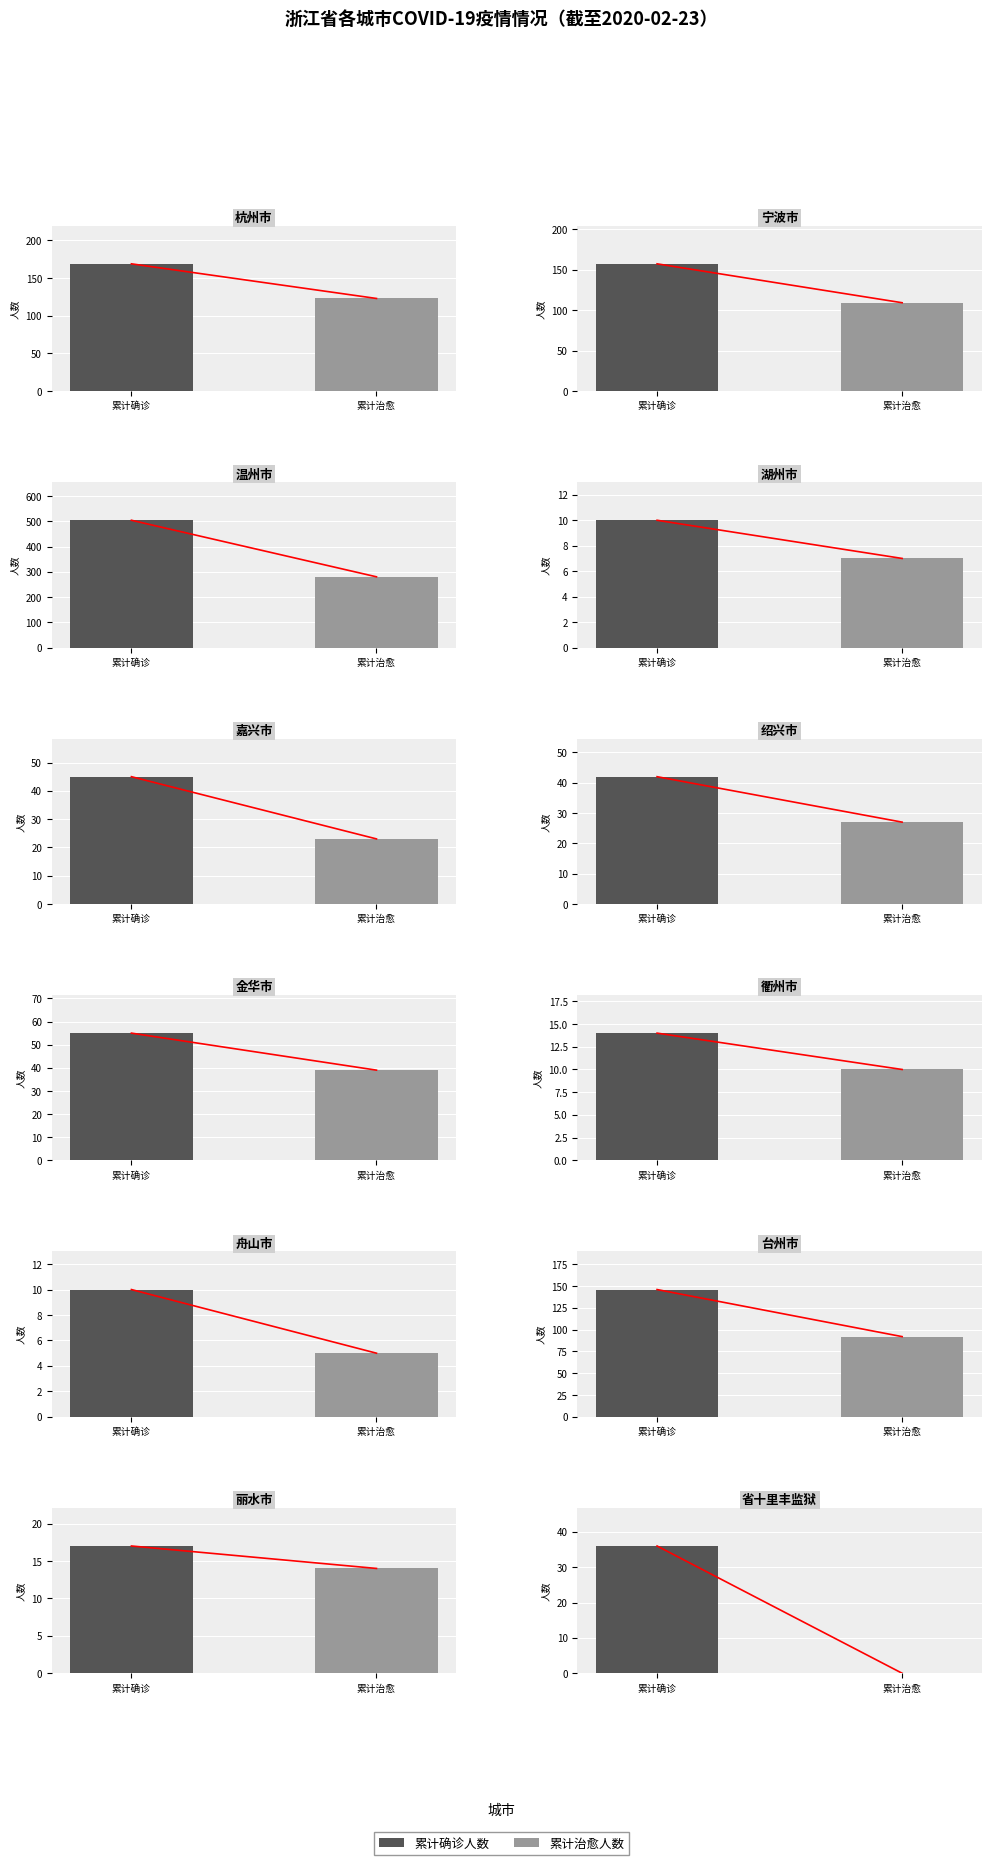

What is the sum of all 累计确诊人数 values?

1205